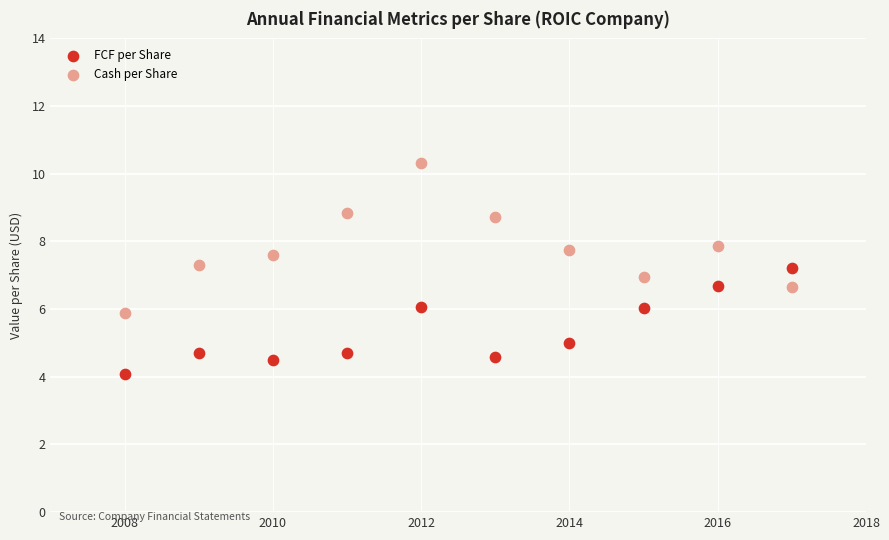

Across all data points, what is the range of Y values (max minus min)?

6.2